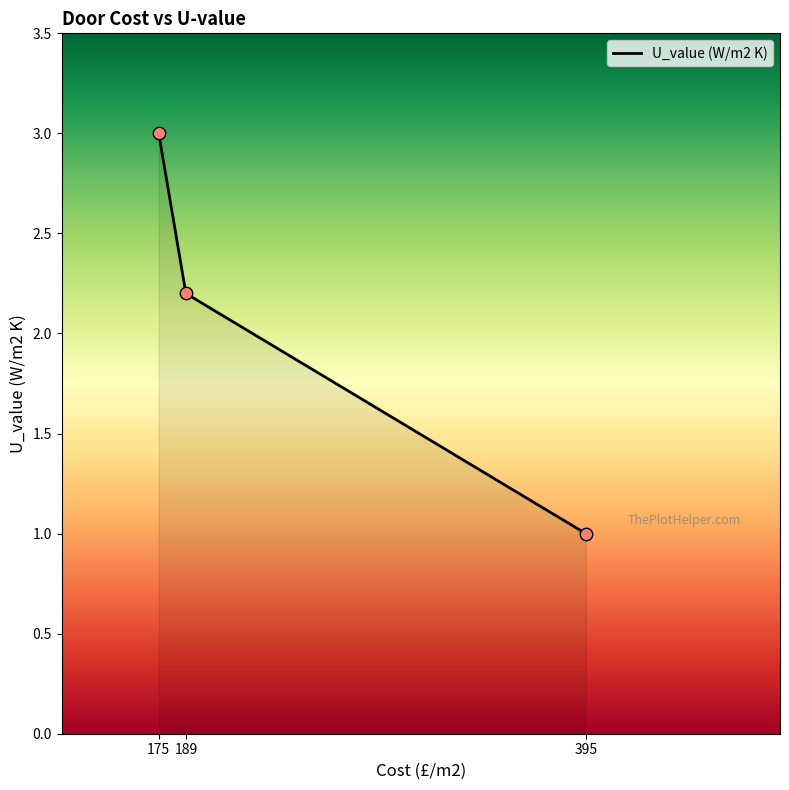

What is the ratio of the value at 395 to the value at 189?

0.5